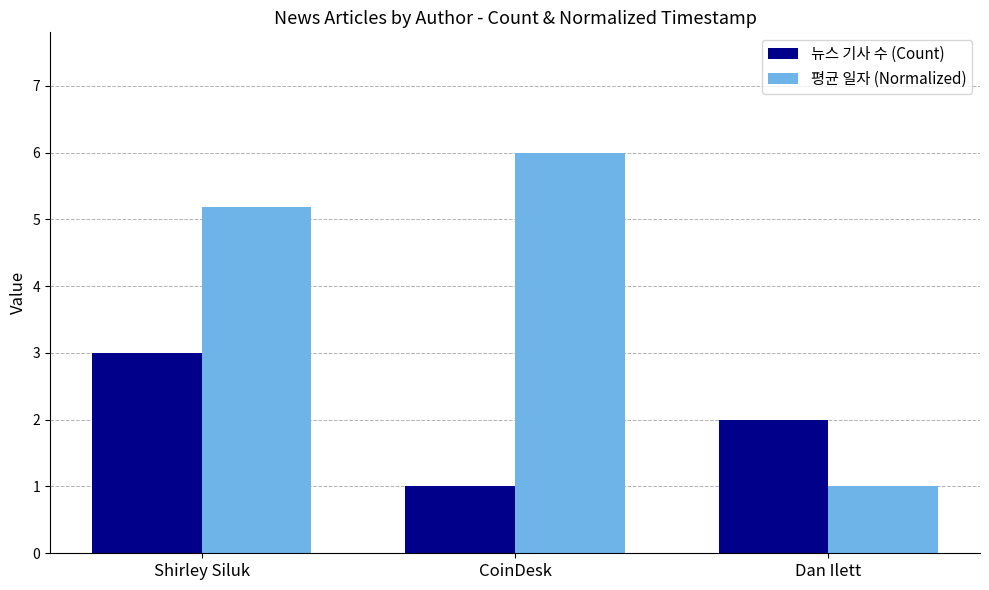

What is the sum of the 평균 일자 (Normalized) values at CoinDesk and Dan Ilett?

7.0